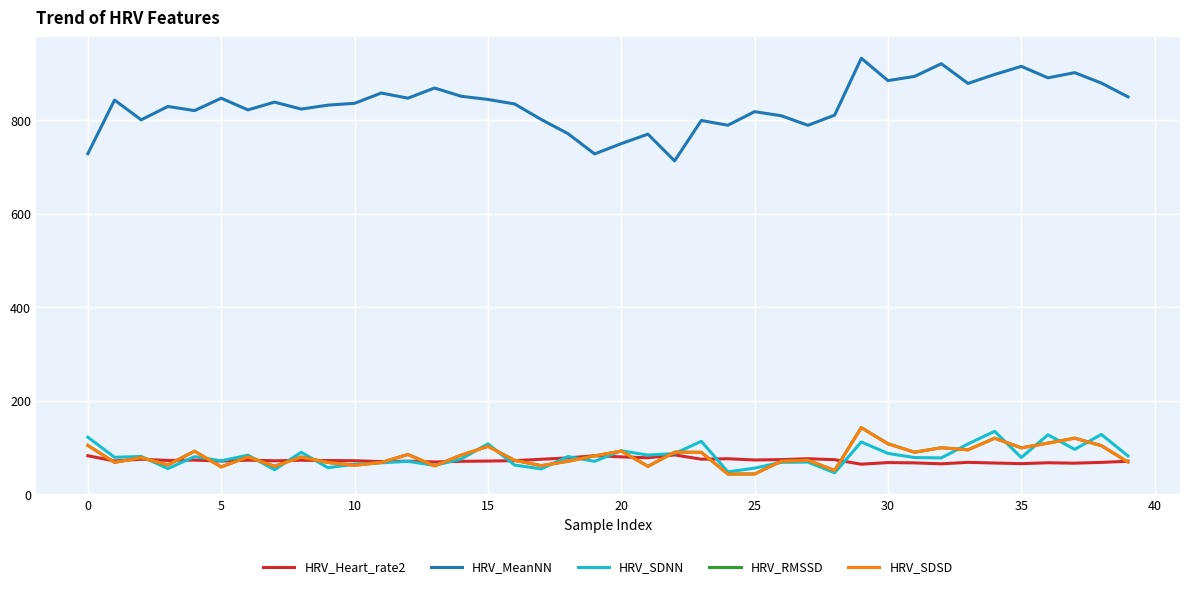

True or false: HRV_RMSSD and HRV_MeanNN intersect in this chart.

False